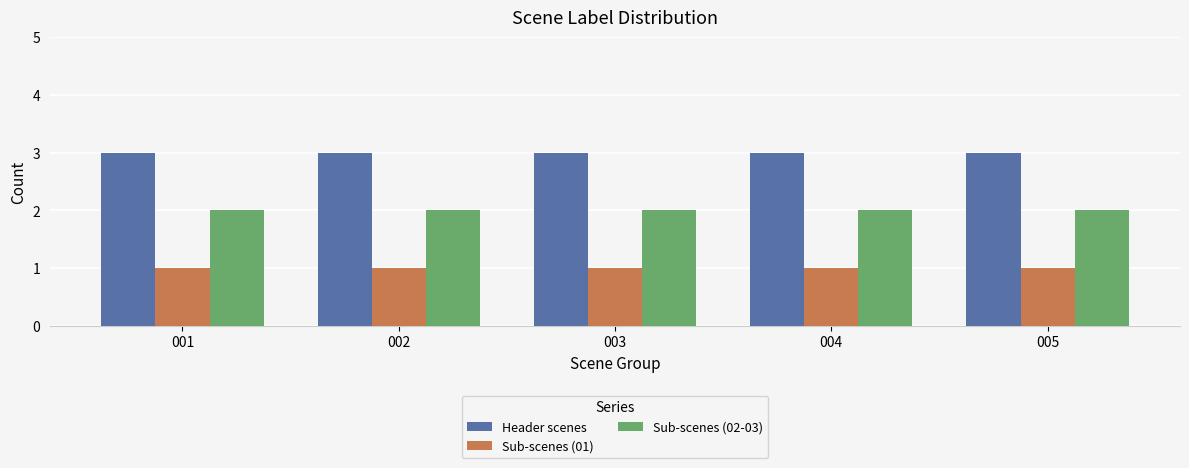

List the series in order of their overall mean, highest first.

Header scenes, Sub-scenes (02-03), Sub-scenes (01)